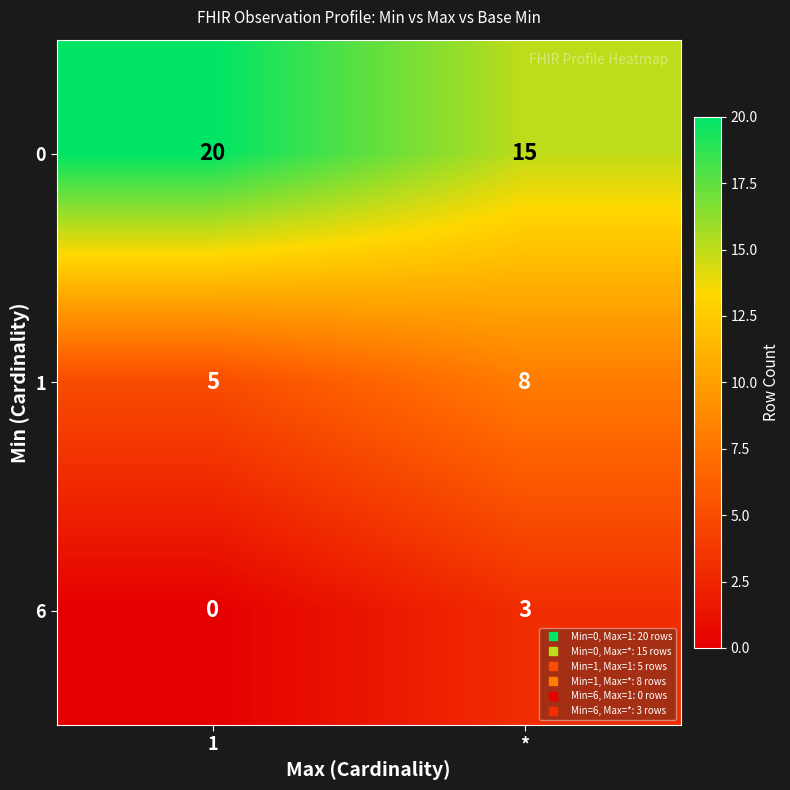

Reading left to right, list all the values displayed in this chart.

0: 20	15
1: 5	8
6: 0	3